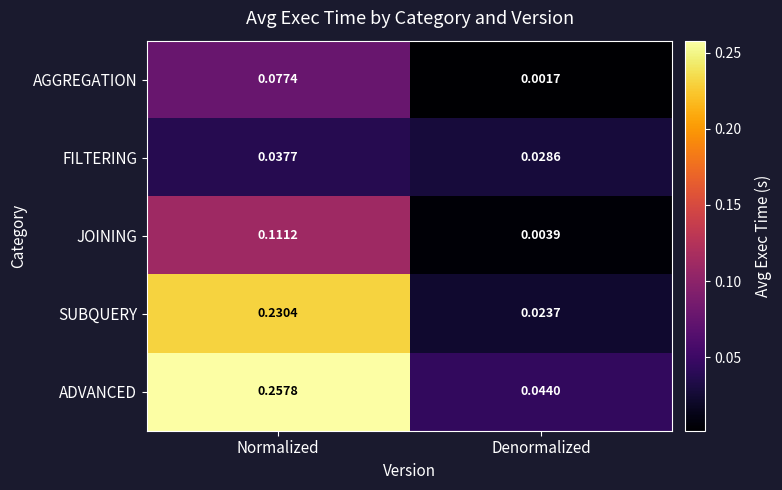

Where is FILTERING nearest to the value 0?

Denormalized